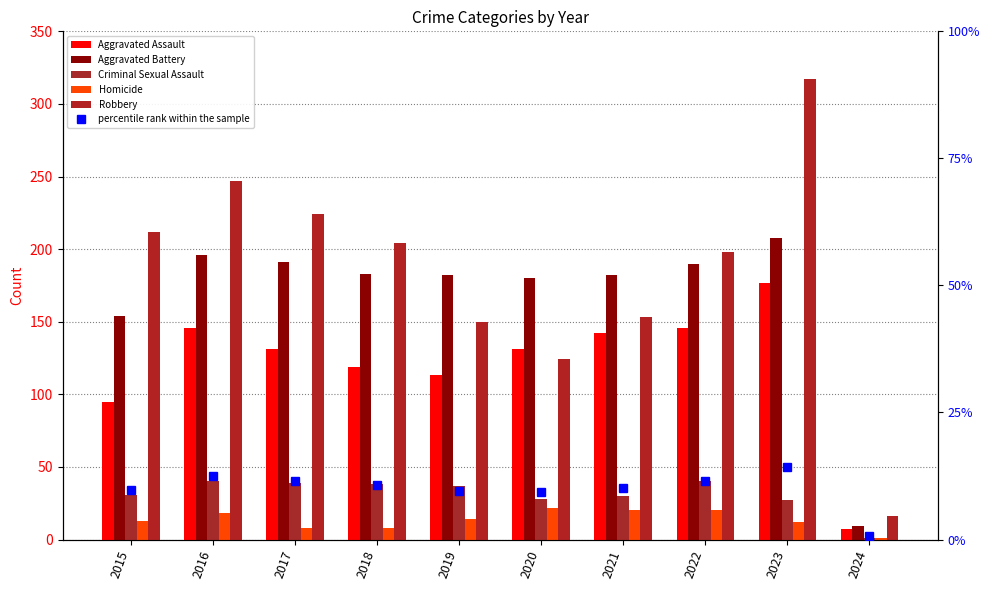

What is the total value across all series at 2021?

537.2